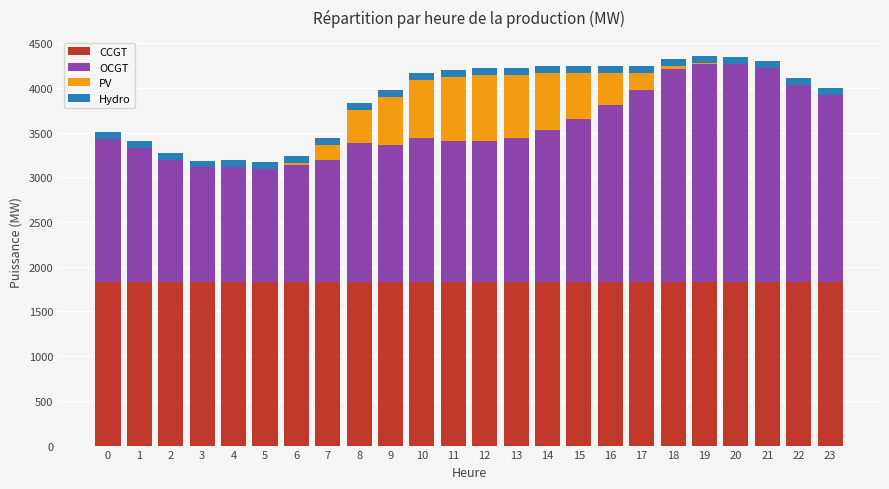

Count the number of data series in this chart.

4